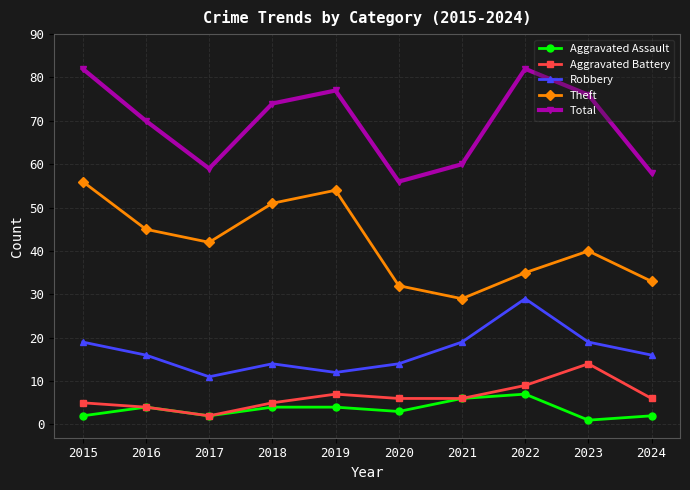

Rank the series by their maximum value, from highest to lowest.

Total, Theft, Robbery, Aggravated Battery, Aggravated Assault